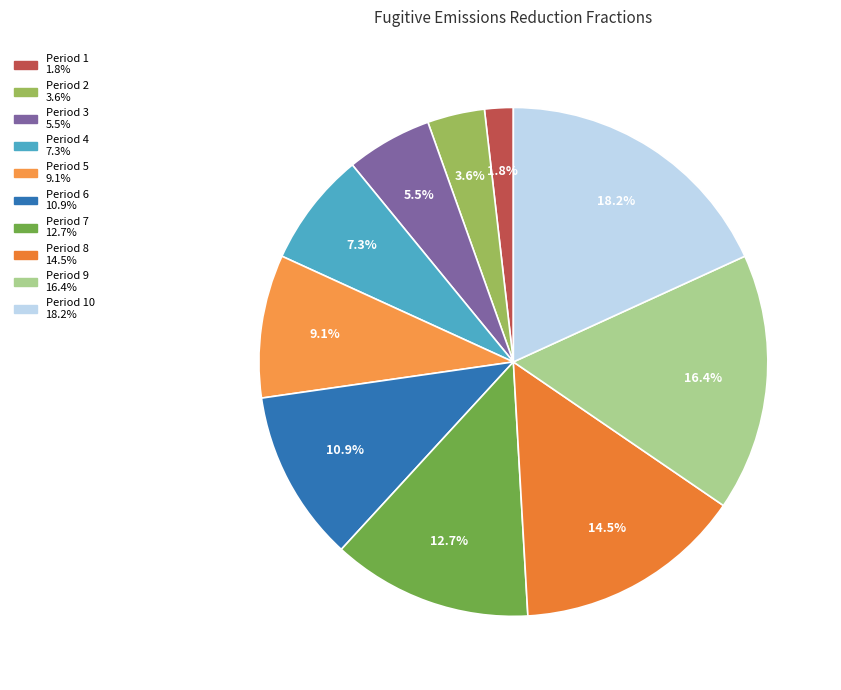

Is there any slice that represents more than half of the pie?

No